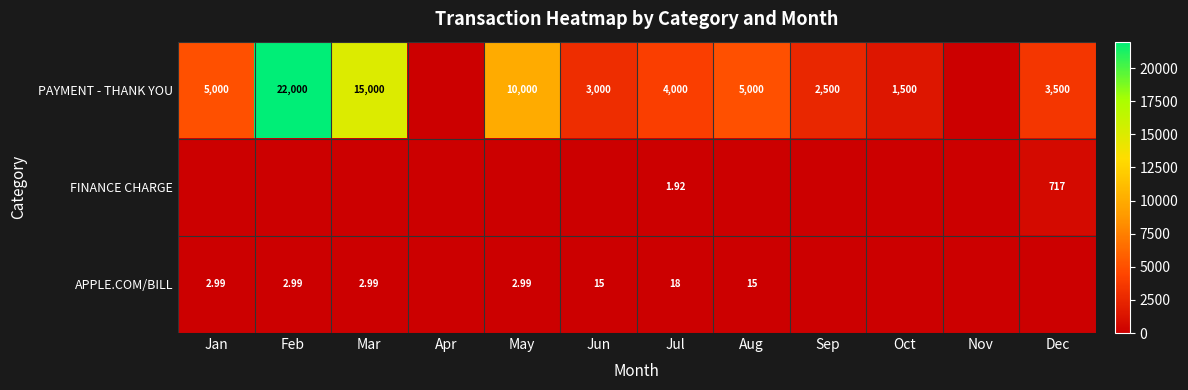

At which label does APPLE.COM/BILL first exceed 2?

Jan